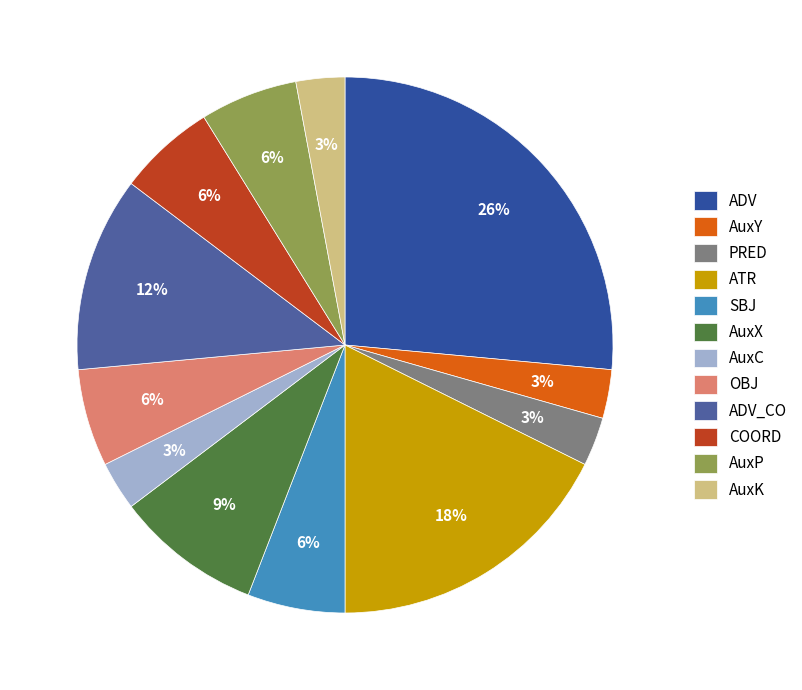

How many slices are in this pie chart?

12